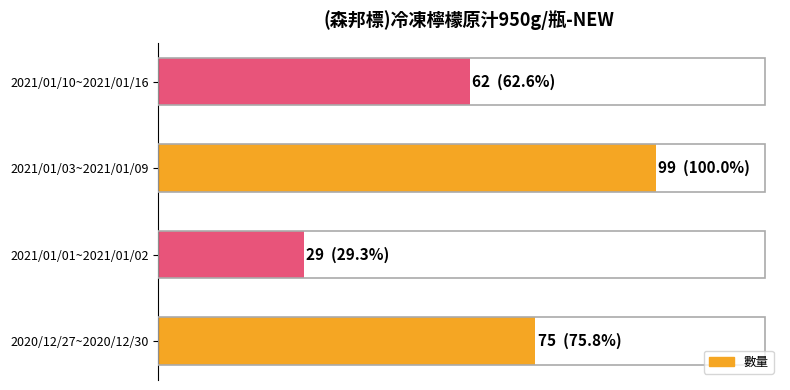

At which category does the chart reach its peak across all series?

2021/01/03~2021/01/09